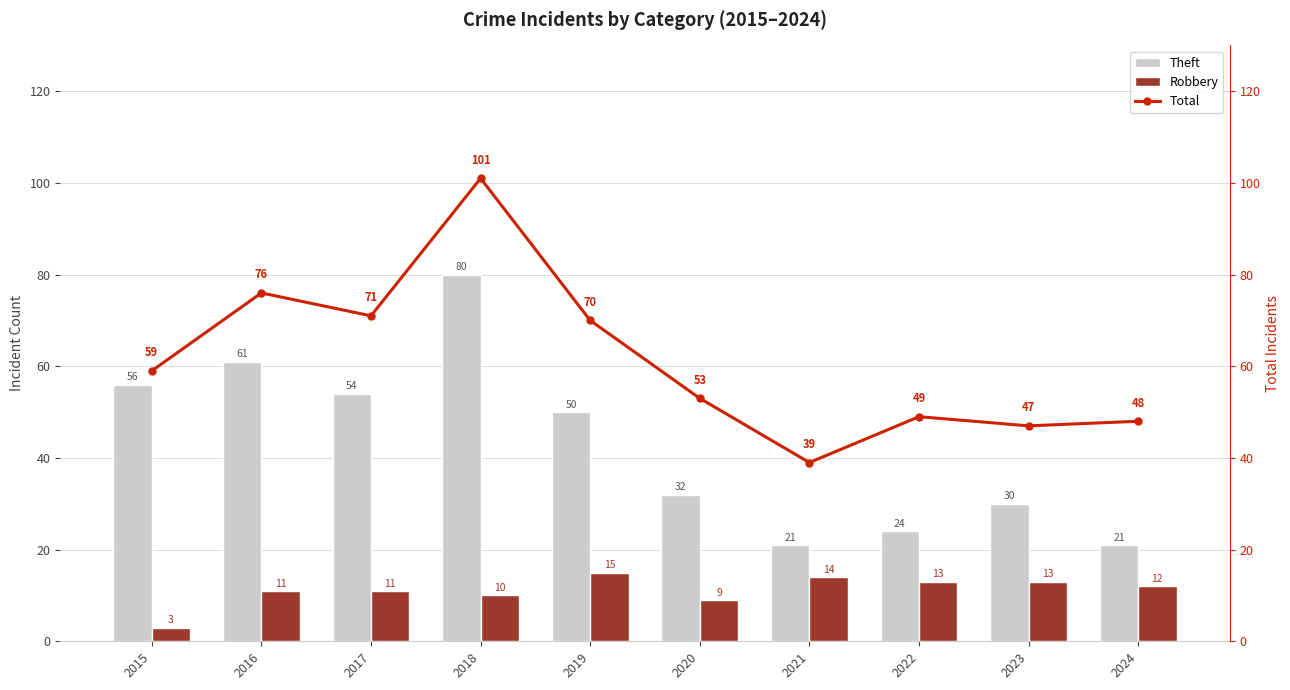

The value of Total at 2018 is 101. True or false?

True